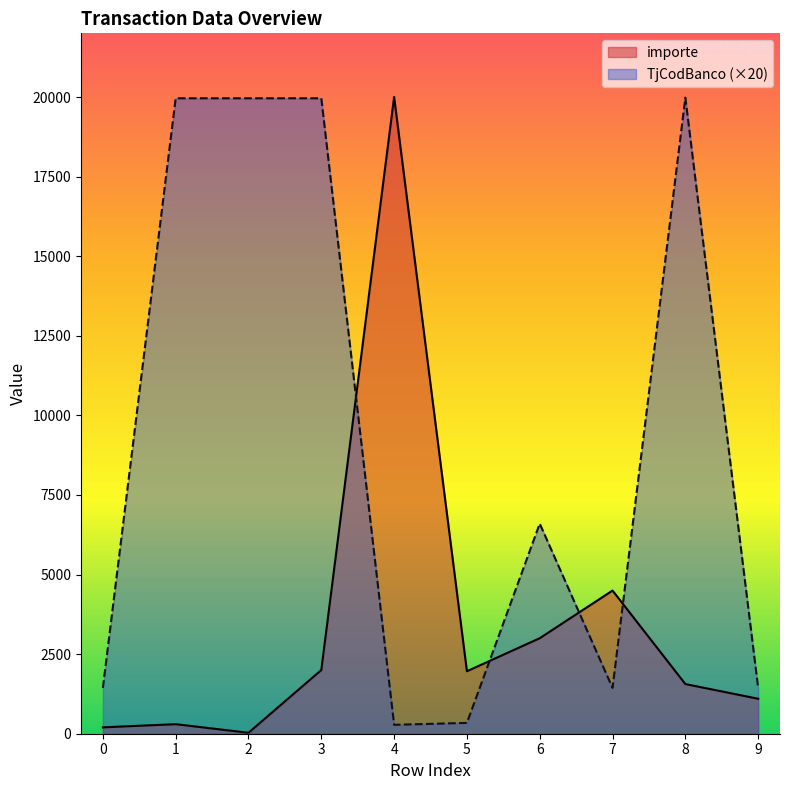

Which series ends up on top after the final intersection of TjCodBanco and importe?

TjCodBanco